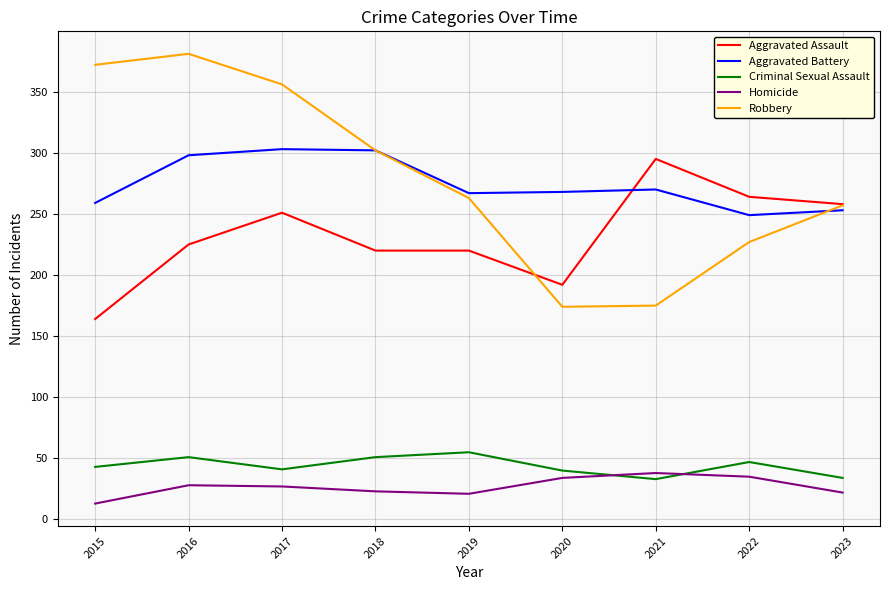

Between which two adjacent categories do Homicide and Criminal Sexual Assault first intersect?

2020 and 2021